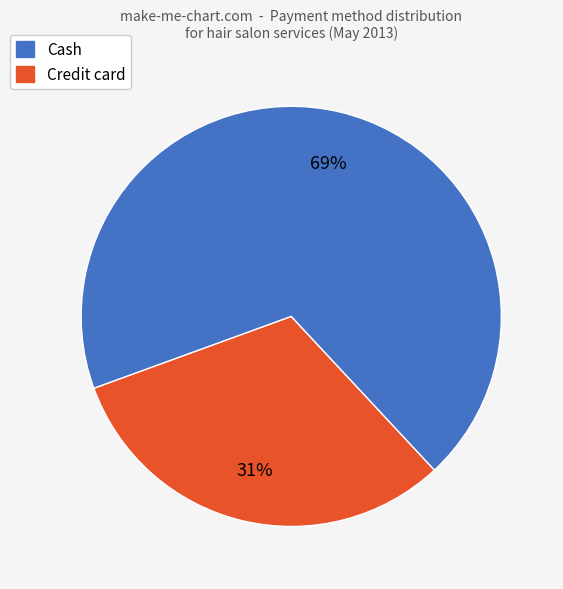

Is there any slice that represents more than half of the pie?

Yes